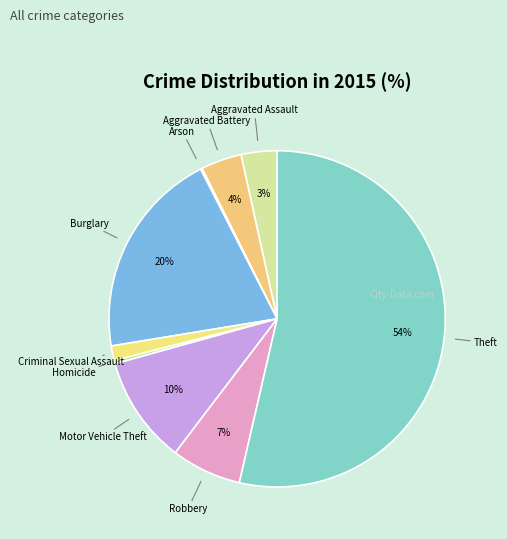

To the nearest percent, what is the combined percentage of Aggravated Battery and Criminal Sexual Assault?

5%